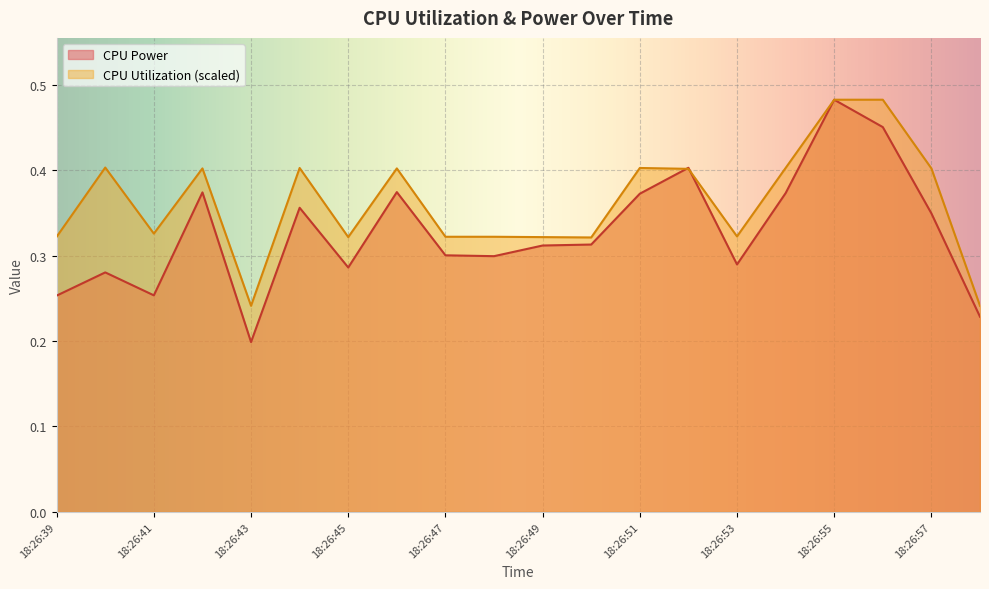

What are all the series names shown in the legend?

CPU Power, CPU Utilization (scaled)